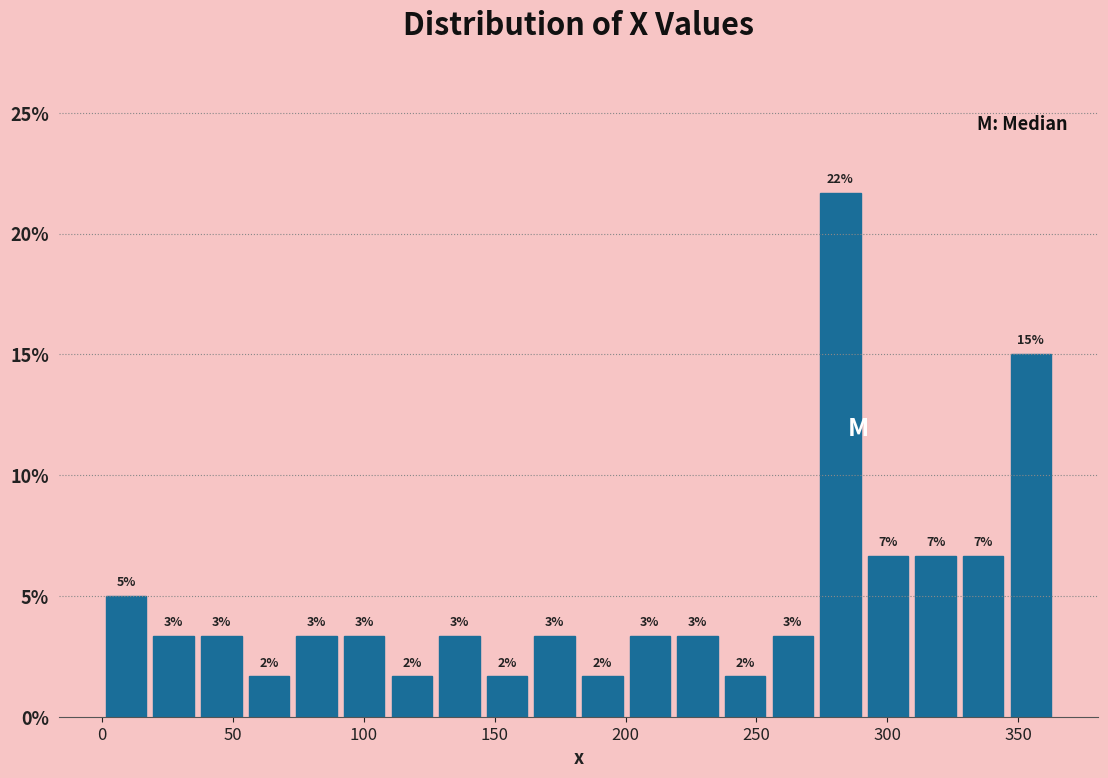

Read against the x-axis, roughly where is the centre of the tallest bar?

280